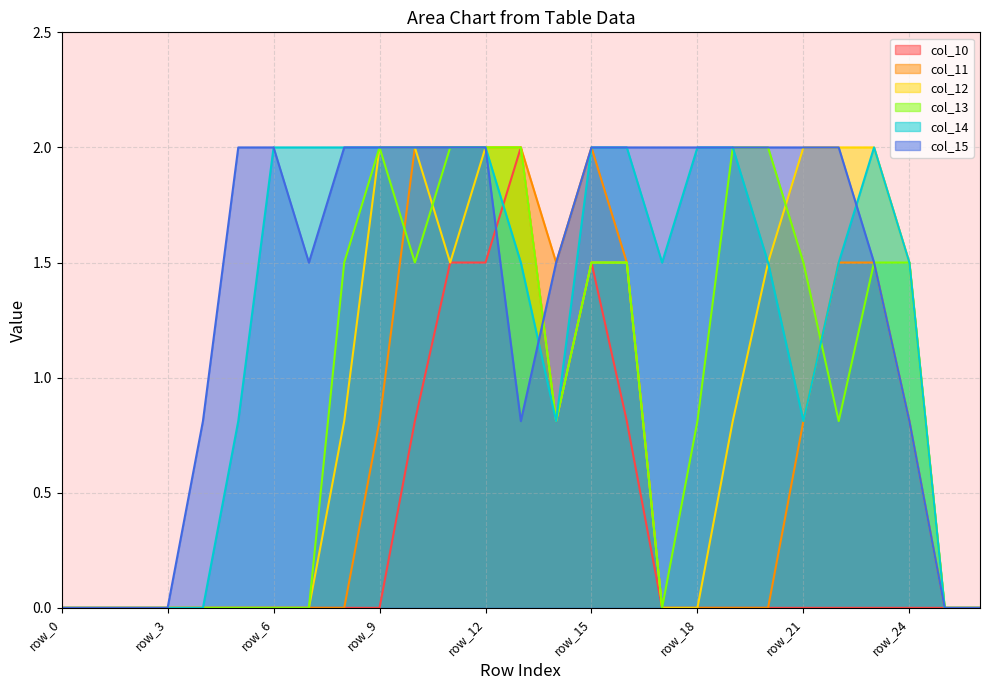

How many lines are shown in the chart?

6